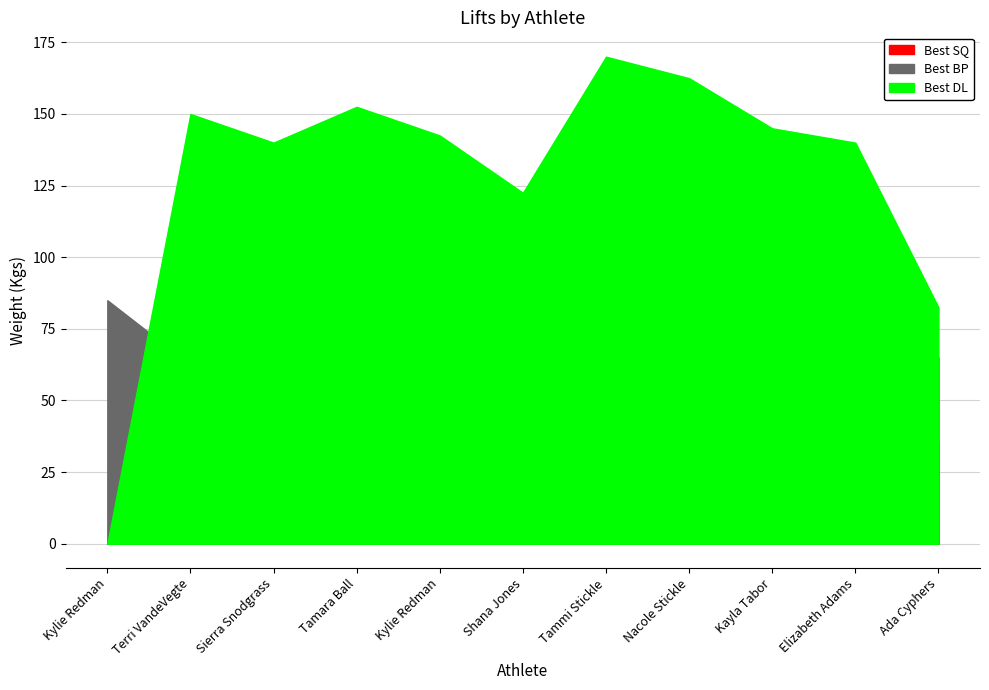

How many data points in Best BP are above 70?

5